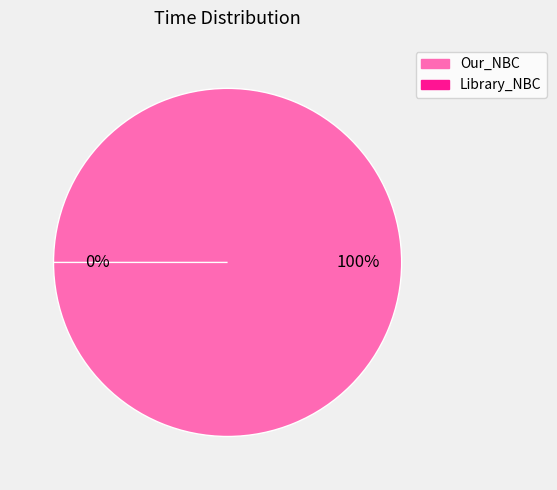

Which slice is the smallest?

Library_NBC